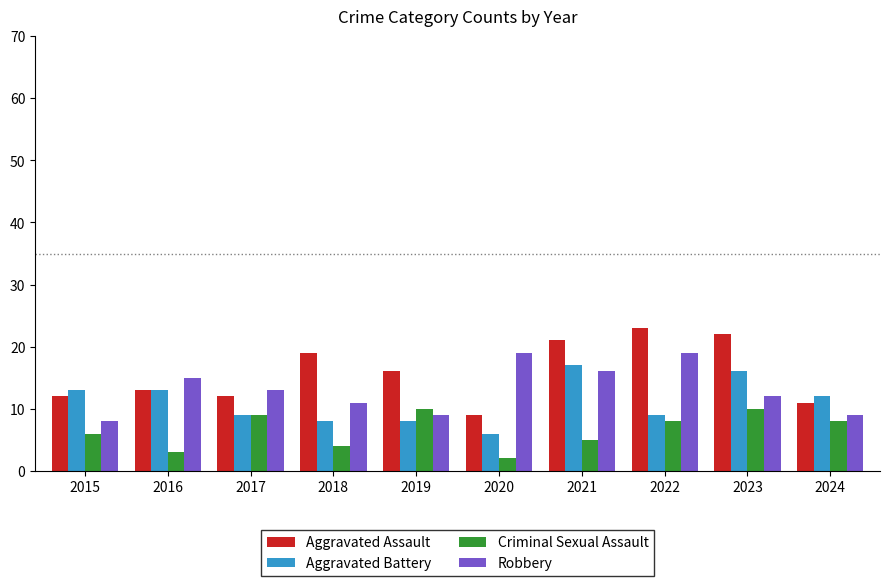

Which series has the widest spread of values?

Aggravated Assault